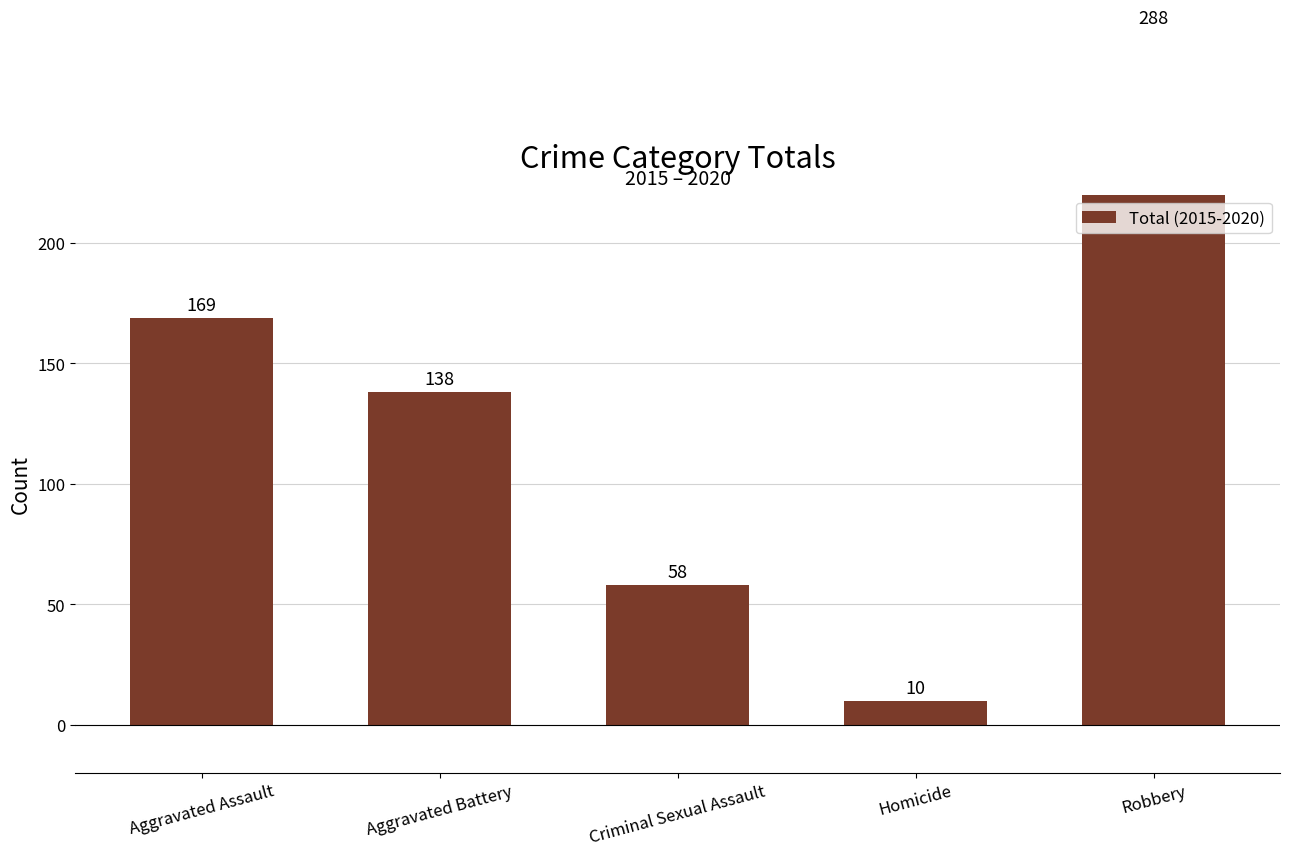

How many bars are there in total?

5